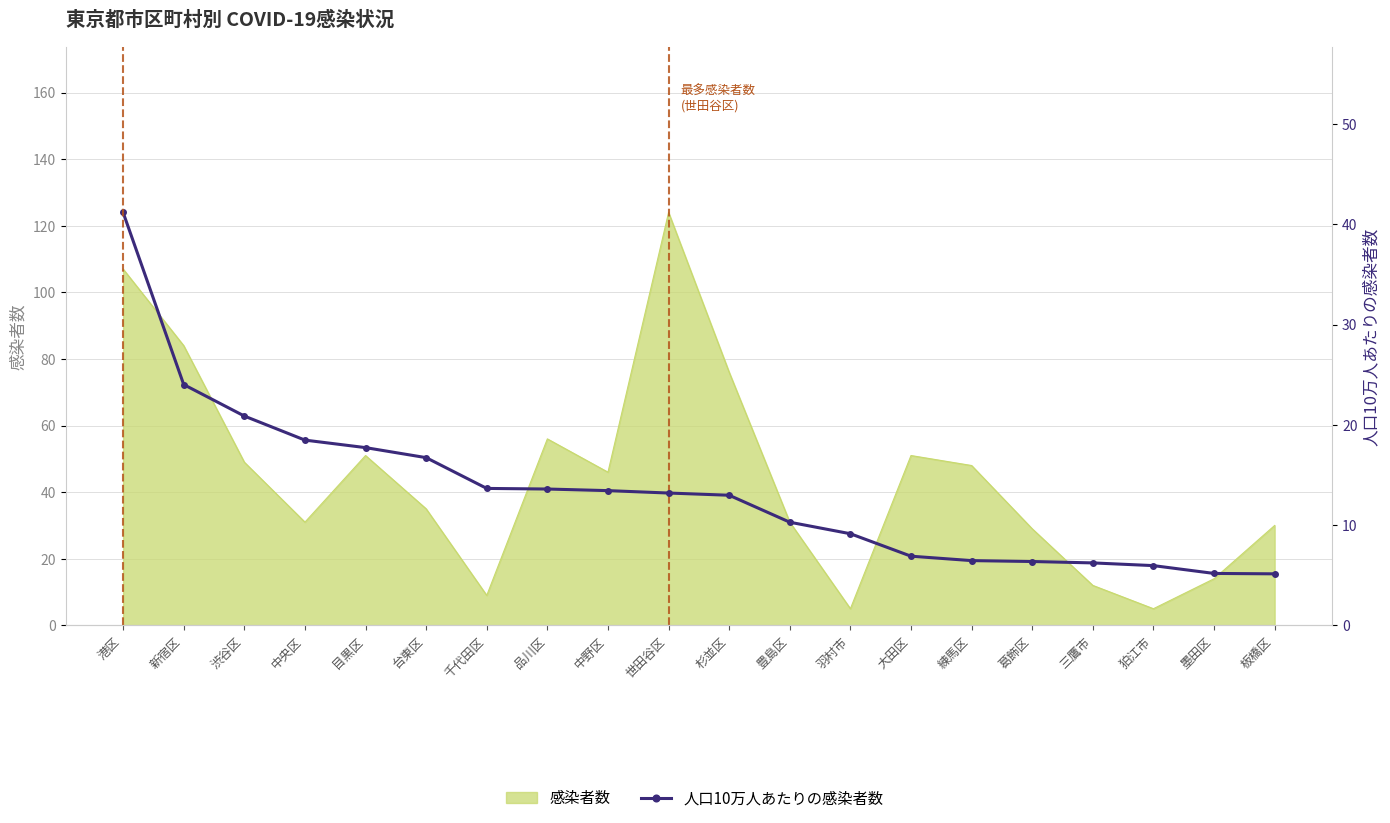

What is the minimum value shown in the chart?

5.1